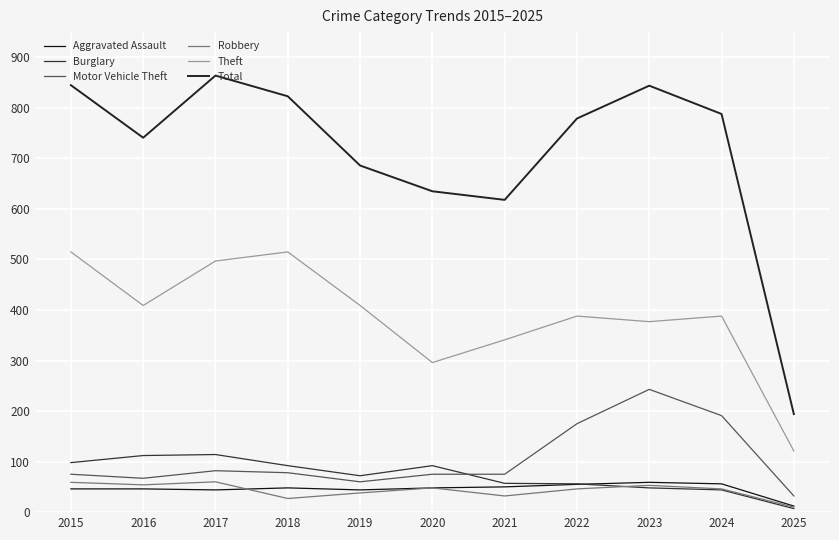

Is the value of Theft at 2015 greater than the value of Burglary at 2021?

Yes